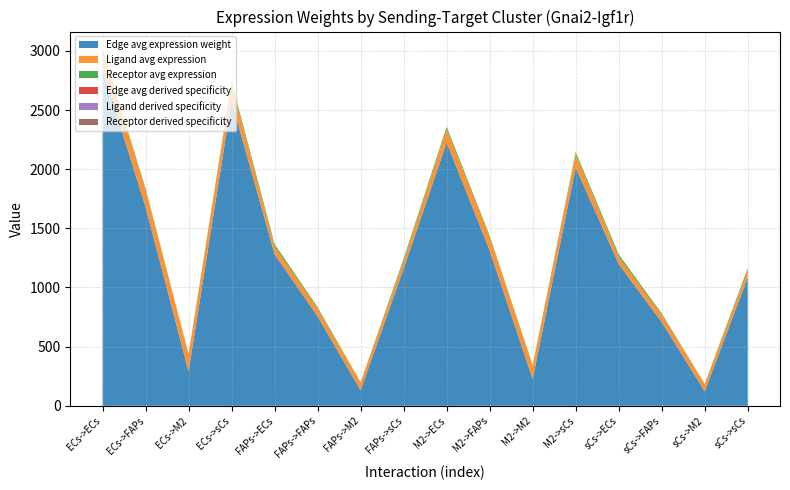

Reading left to right, transcribe all the data shown in this chart.

Edge avg expression weight: ECs->ECs=2846.7	ECs->FAPs=1680.9	ECs->M2=290.7	ECs->sCs=2577.0	FAPs->ECs=1280.6	FAPs->FAPs=756.2	FAPs->M2=130.8	FAPs->sCs=1159.3	M2->ECs=2224.1	M2->FAPs=1313.3	M2->M2=227.1	M2->sCs=2013.4	sCs->ECs=1198.0	sCs->FAPs=707.4	sCs->M2=122.3	sCs->sCs=1084.5
Ligand avg expression: ECs->ECs=145.3	ECs->FAPs=145.3	ECs->M2=145.3	ECs->sCs=145.3	FAPs->ECs=65.4	FAPs->FAPs=65.4	FAPs->M2=65.4	FAPs->sCs=65.4	M2->ECs=113.6	M2->FAPs=113.6	M2->M2=113.6	M2->sCs=113.6	sCs->ECs=61.2	sCs->FAPs=61.2	sCs->M2=61.2	sCs->sCs=61.2
Receptor avg expression: ECs->ECs=19.6	ECs->FAPs=11.6	ECs->M2=2.0	ECs->sCs=17.7	FAPs->ECs=19.6	FAPs->FAPs=11.6	FAPs->M2=2.0	FAPs->sCs=17.7	M2->ECs=19.6	M2->FAPs=11.6	M2->M2=2.0	M2->sCs=17.7	sCs->ECs=19.6	sCs->FAPs=11.6	sCs->M2=2.0	sCs->sCs=17.7
Edge avg derived specificity: ECs->ECs=0.1	ECs->FAPs=0.1	ECs->M2=0.0	ECs->sCs=0.1	FAPs->ECs=0.1	FAPs->FAPs=0.0	FAPs->M2=0.0	FAPs->sCs=0.1	M2->ECs=0.1	M2->FAPs=0.1	M2->M2=0.0	M2->sCs=0.1	sCs->ECs=0.1	sCs->FAPs=0.0	sCs->M2=0.0	sCs->sCs=0.1
Ligand derived specificity: ECs->ECs=0.4	ECs->FAPs=0.4	ECs->M2=0.4	ECs->sCs=0.4	FAPs->ECs=0.2	FAPs->FAPs=0.2	FAPs->M2=0.2	FAPs->sCs=0.2	M2->ECs=0.3	M2->FAPs=0.3	M2->M2=0.3	M2->sCs=0.3	sCs->ECs=0.2	sCs->FAPs=0.2	sCs->M2=0.2	sCs->sCs=0.2
Receptor derived specificity: ECs->ECs=0.4	ECs->FAPs=0.2	ECs->M2=0.0	ECs->sCs=0.3	FAPs->ECs=0.4	FAPs->FAPs=0.2	FAPs->M2=0.0	FAPs->sCs=0.3	M2->ECs=0.4	M2->FAPs=0.2	M2->M2=0.0	M2->sCs=0.3	sCs->ECs=0.4	sCs->FAPs=0.2	sCs->M2=0.0	sCs->sCs=0.3